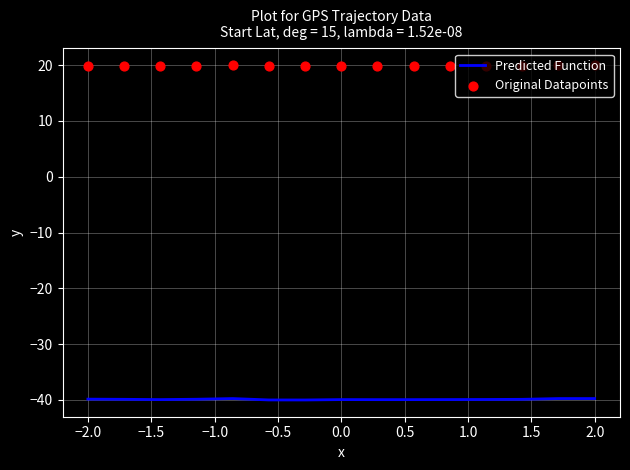

At how many categories does at least one series exceed -12?

15